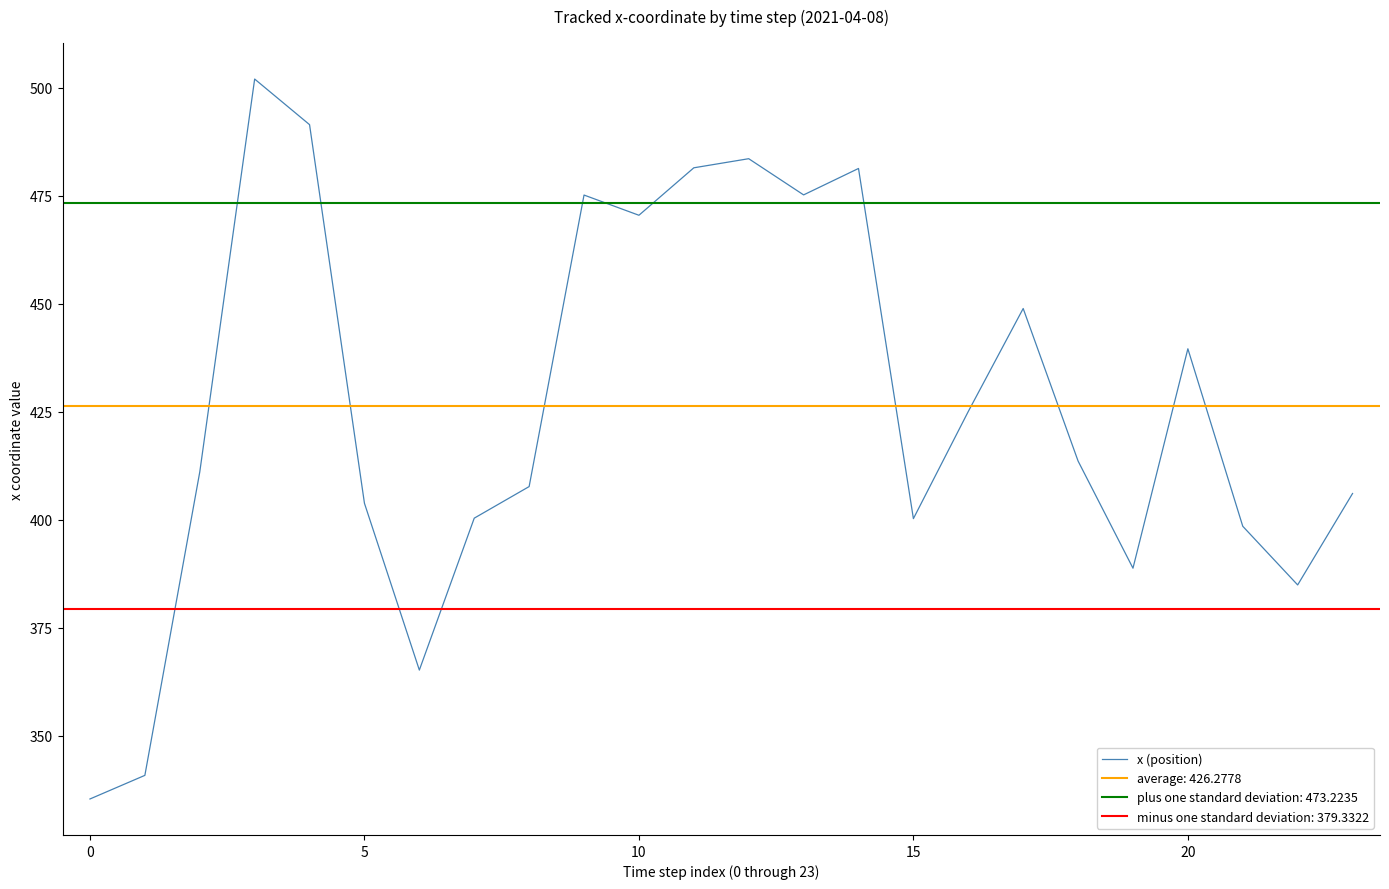

What is the greatest value displayed?

502.0